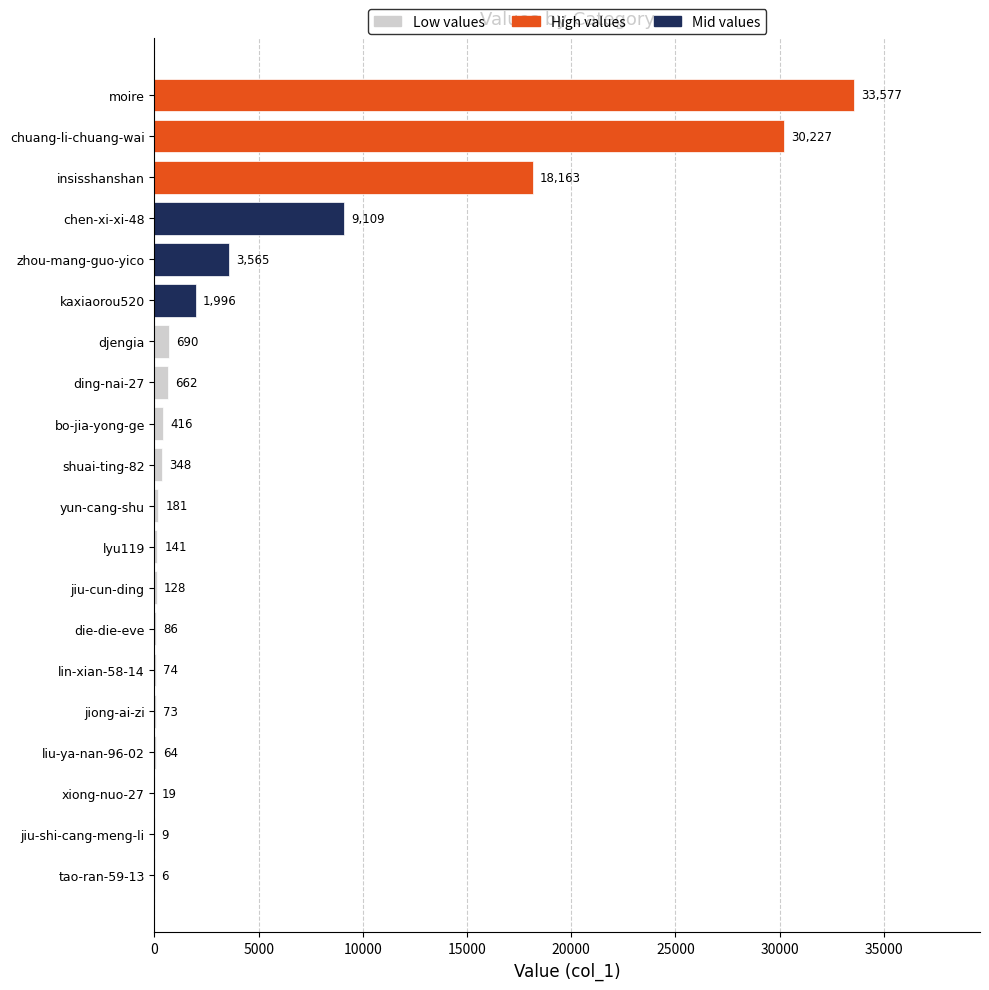

What is the sum of the values at bo-jia-yong-ge and chuang-li-chuang-wai?

30643